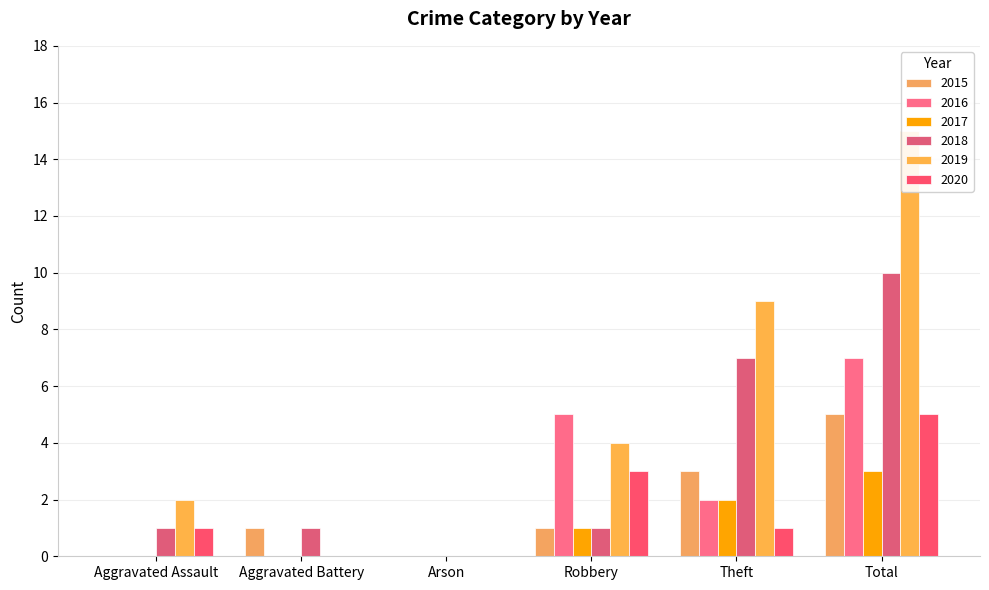

At which category is the sum across all series the highest?

Total